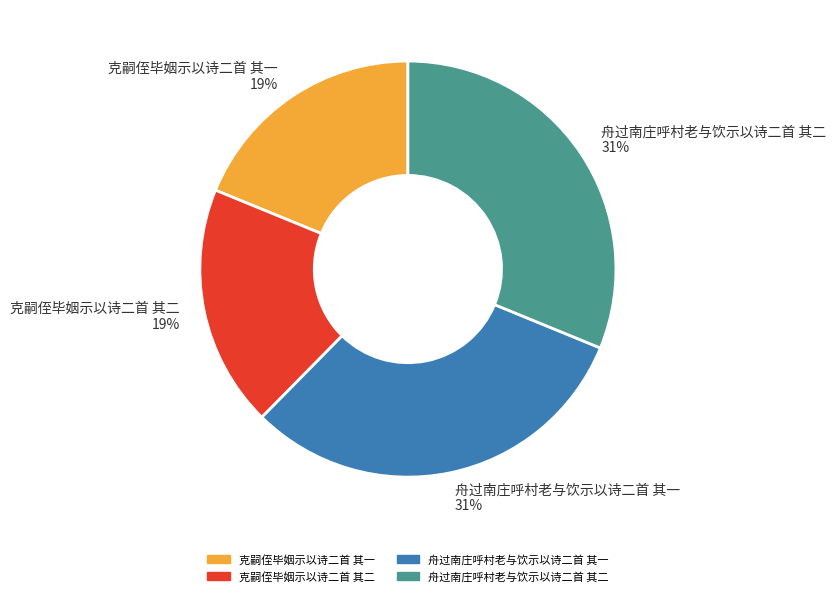

To the nearest percent, what percentage of the pie is 克嗣侄毕姻示以诗二首 其二?

19%